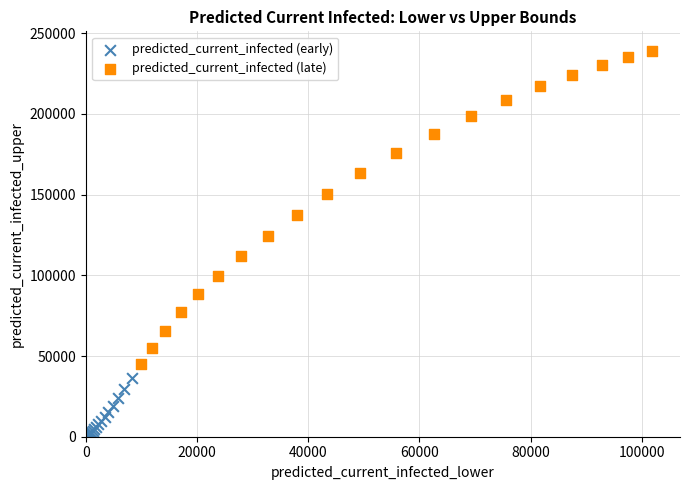

Which series has the largest Y range (max minus min)?

predicted_current_infected (late)